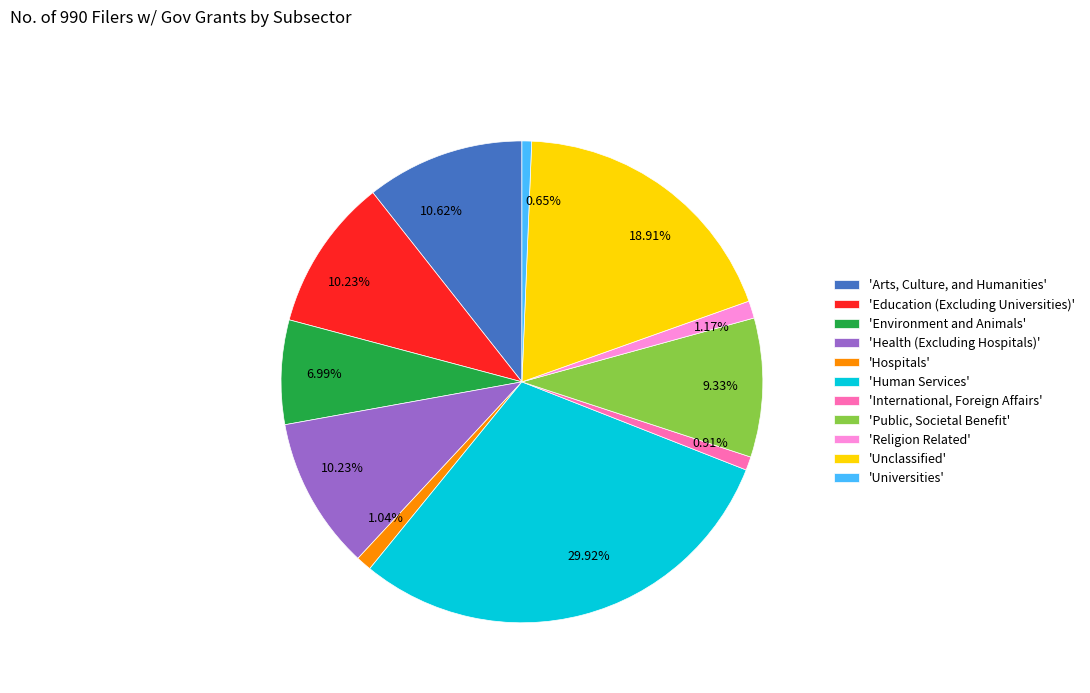

Does 'Hospitals' account for over 50% of the chart?

No